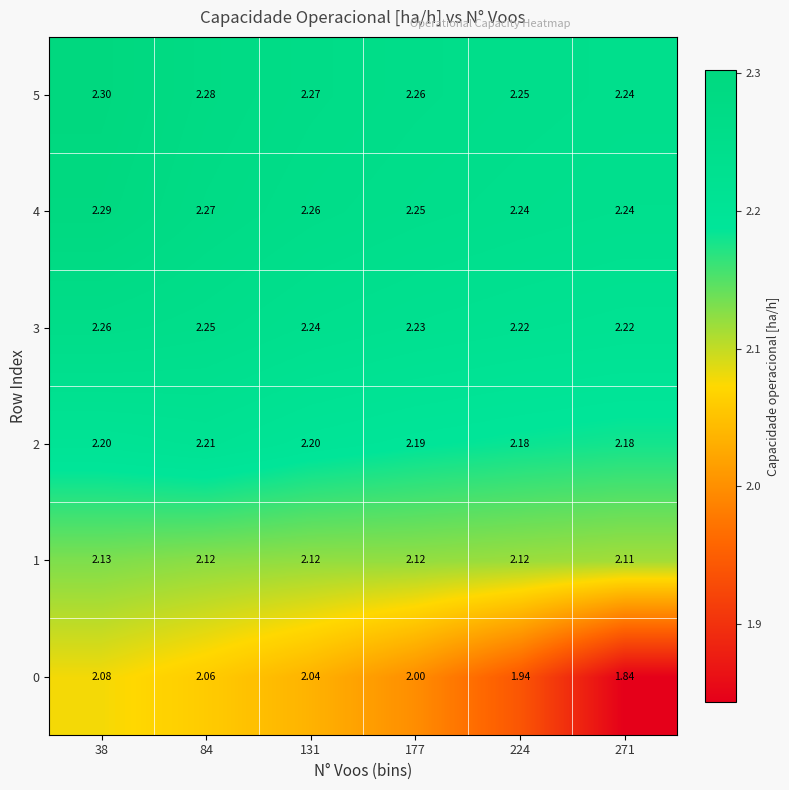

Is the value of 1 at 271 greater than the value of 2 at 84?

No